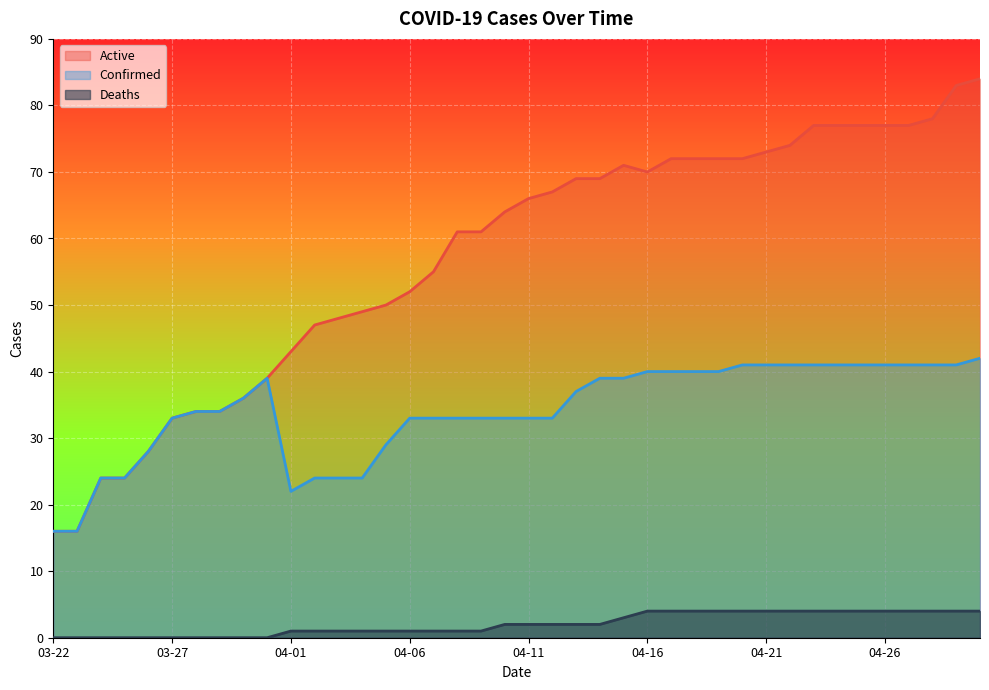

What are all the series names shown in the legend?

Active, Confirmed, Deaths